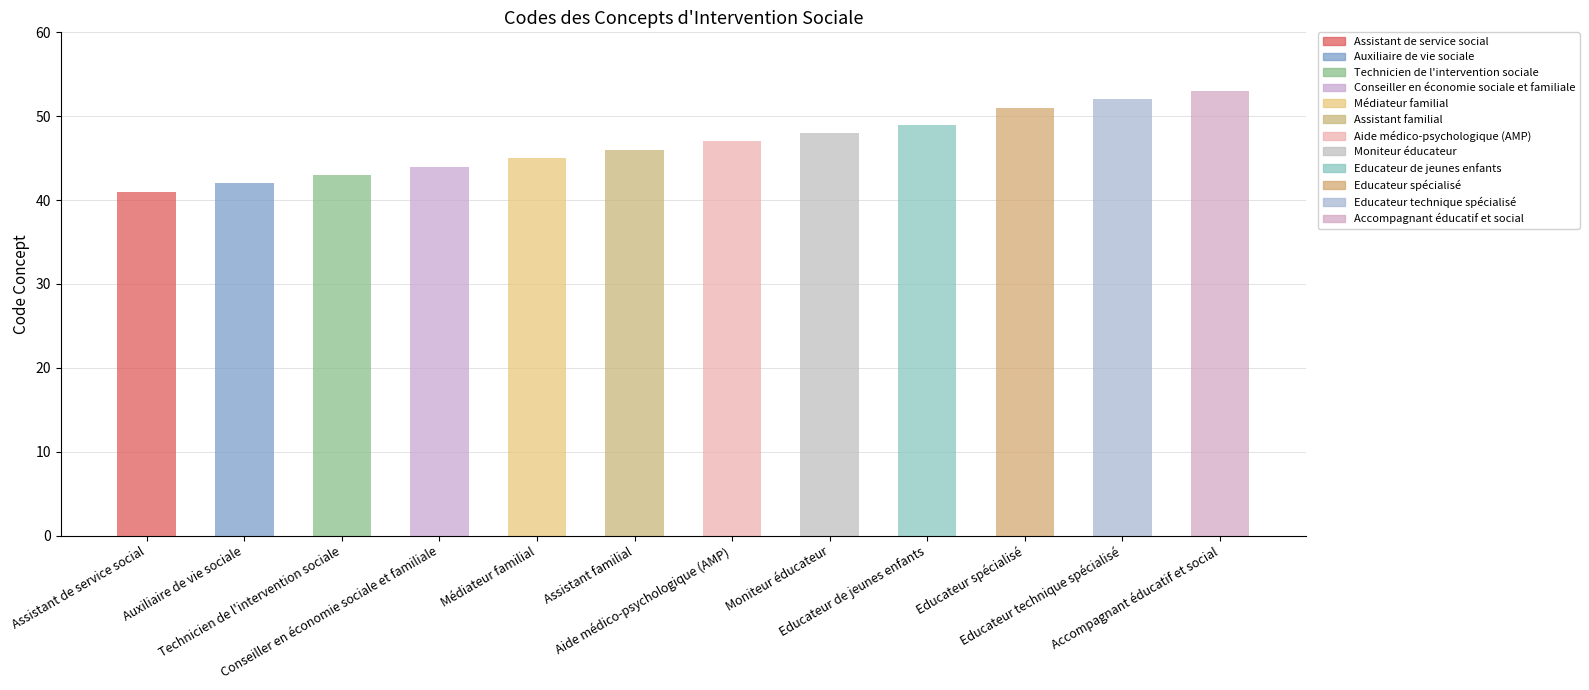

What is the value of the 12th bar from the left?

53